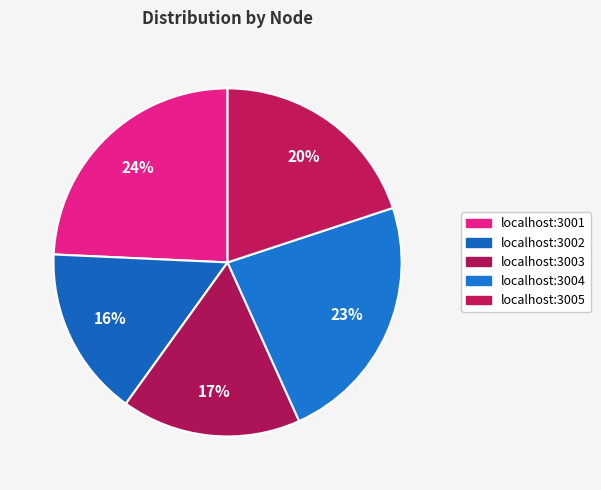

Count the number of slices in the pie.

5